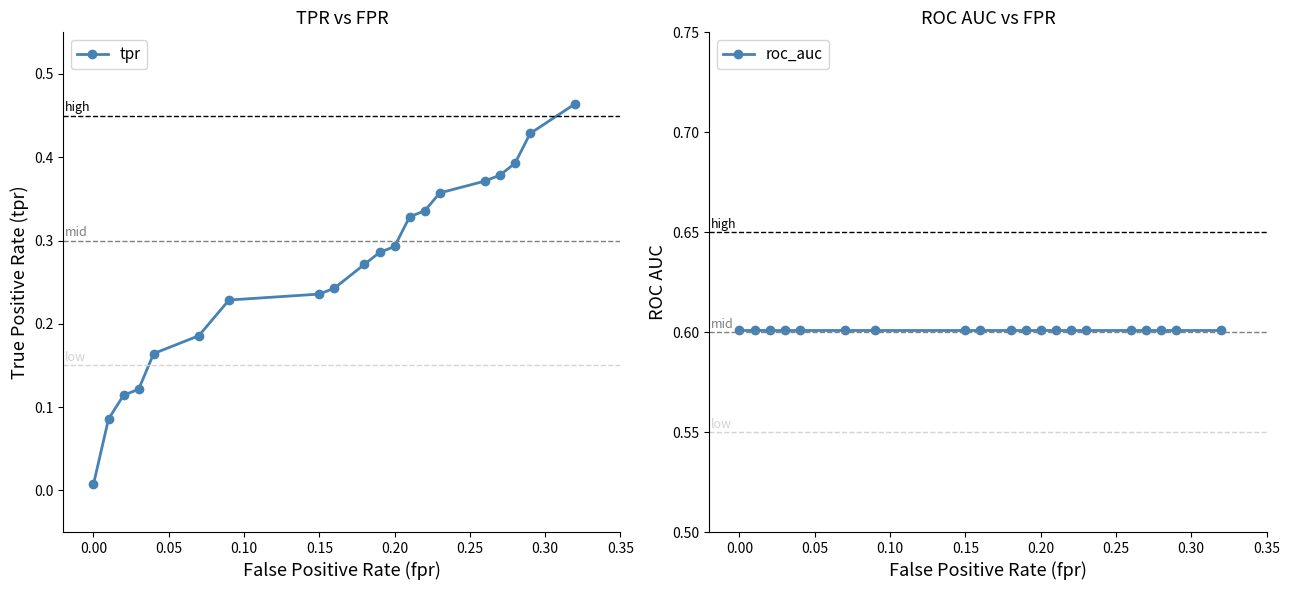

What is the sum of all roc_auc values?

12.0